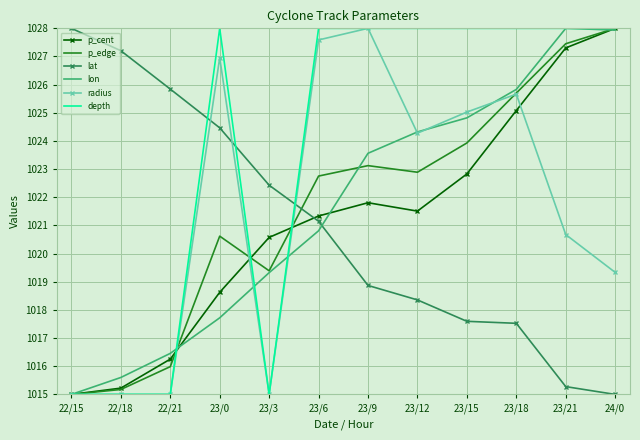

How many times do lon and lat cross each other?

1